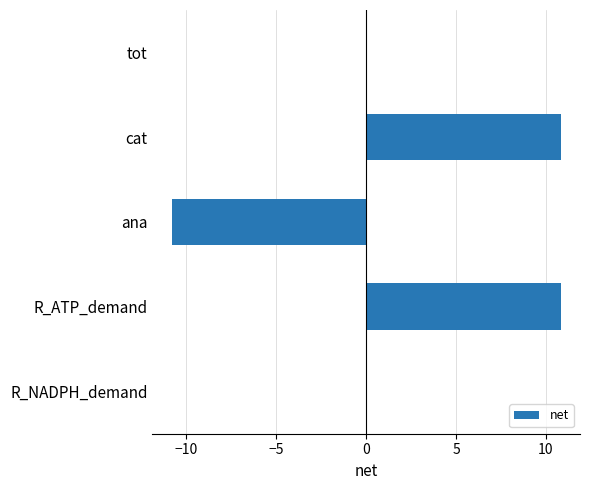

Between cat and tot, which is larger?

cat